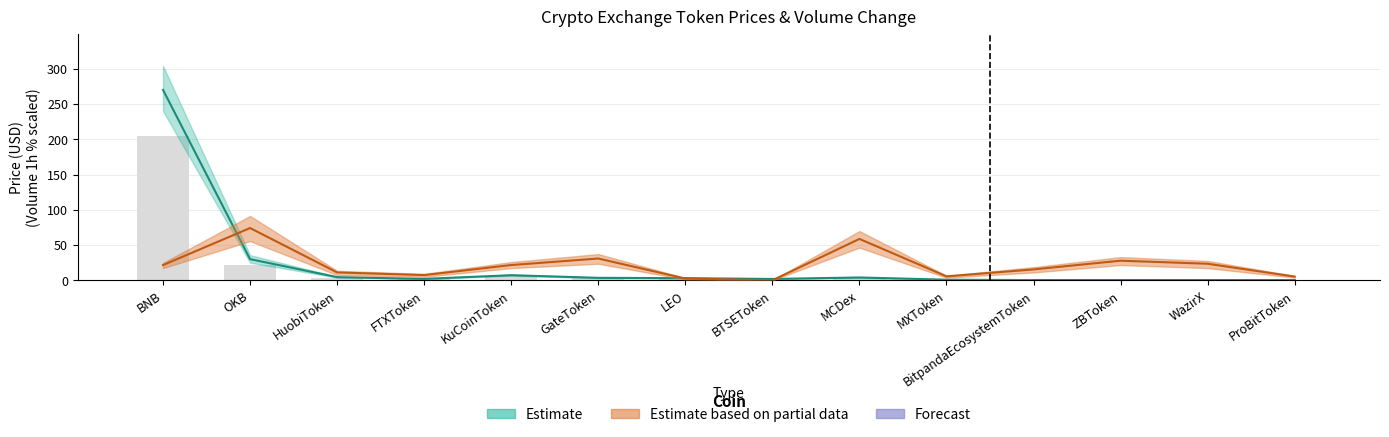

Where does the Vol_upper series first go above 21?

BNB